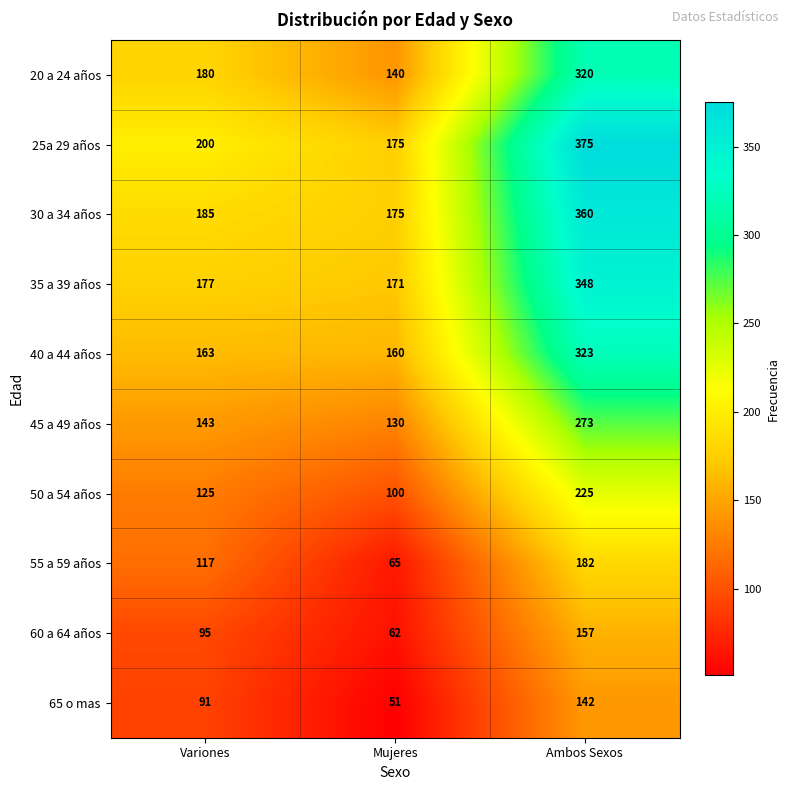

Count the 20 a 24 años values in the range 140 to 320.

3